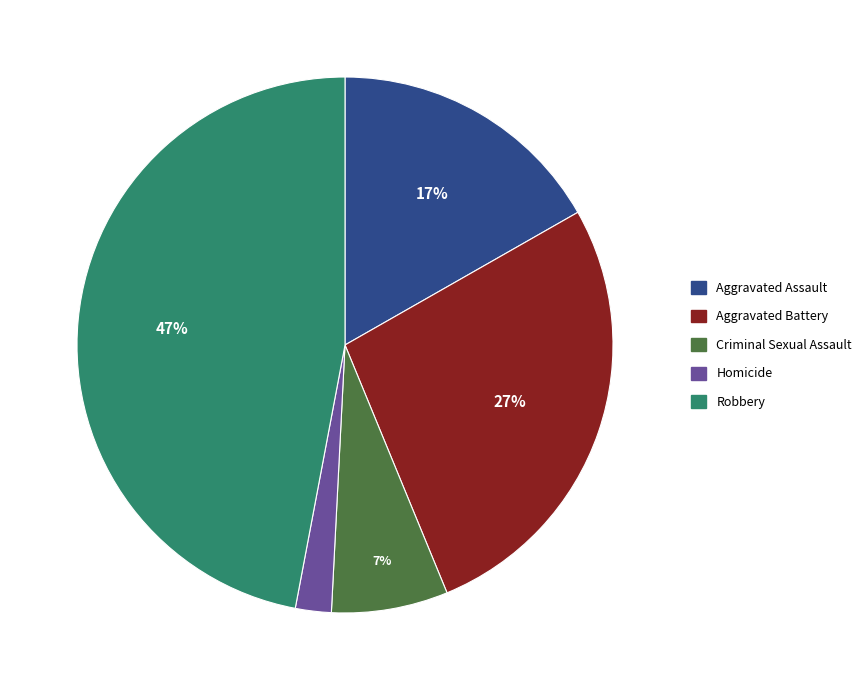

True or false: Criminal Sexual Assault accounts for 7% of the total.

True